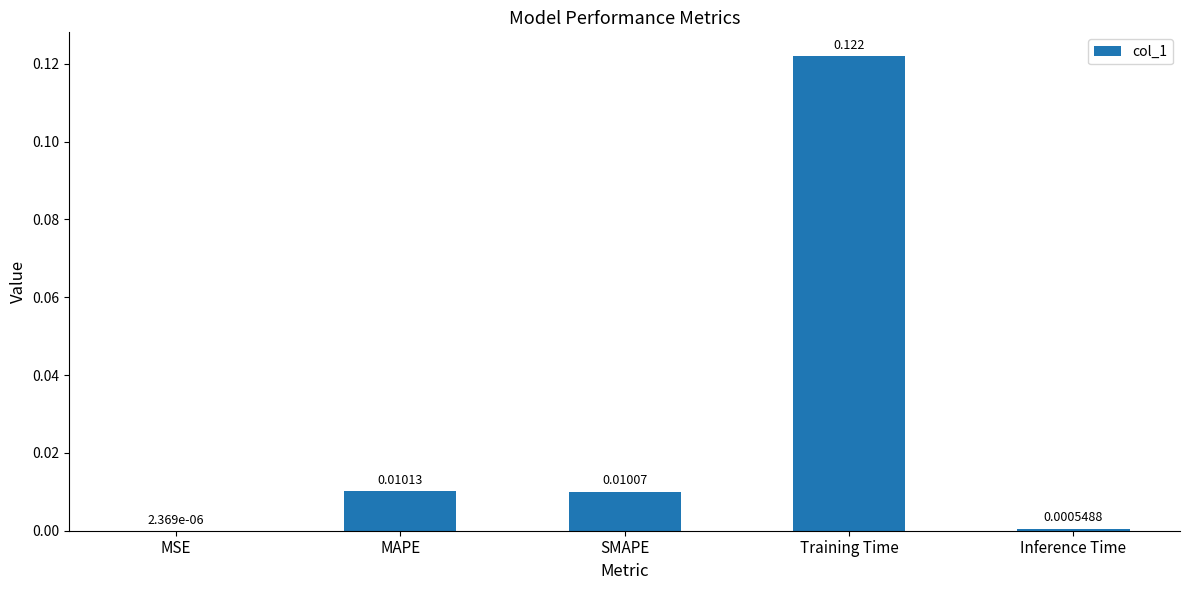

At which category does the chart reach its peak across all series?

Training Time